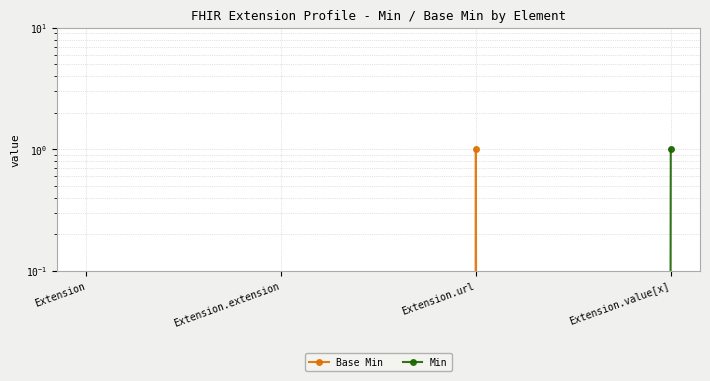

What is the total value across all series at Extension.value[x]?

1